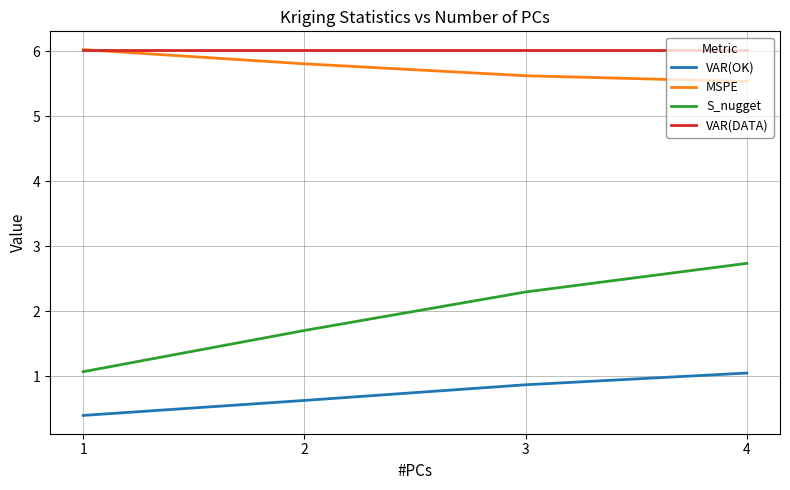

How many distinct data groups are displayed?

4